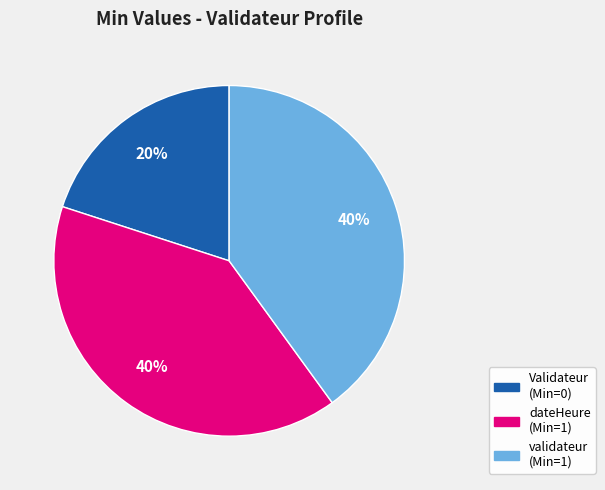

How many segments does this pie chart have?

3